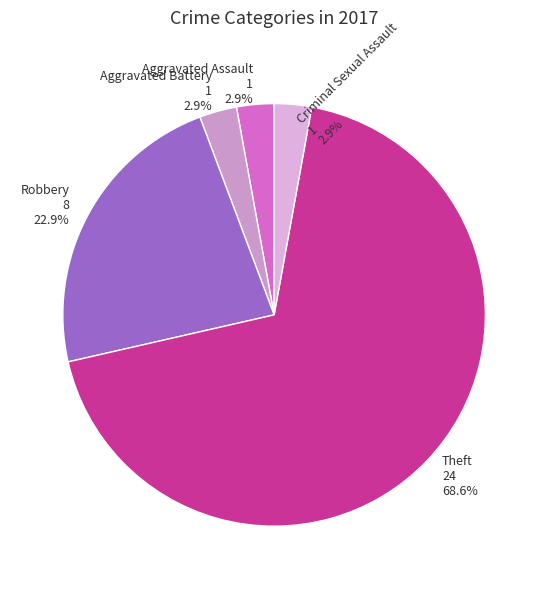

Is there any slice that represents more than half of the pie?

Yes